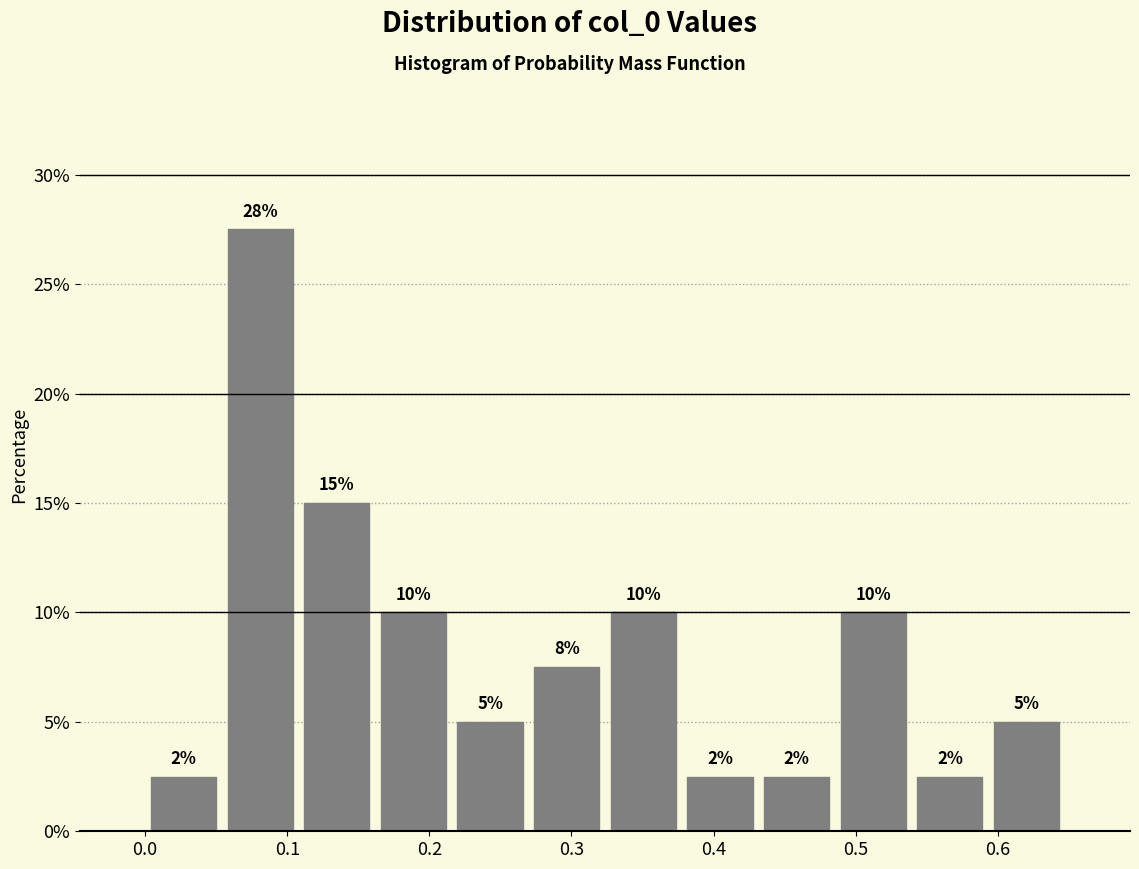

Over which range of the x-axis is the bar tallest?

0.05 to 0.11